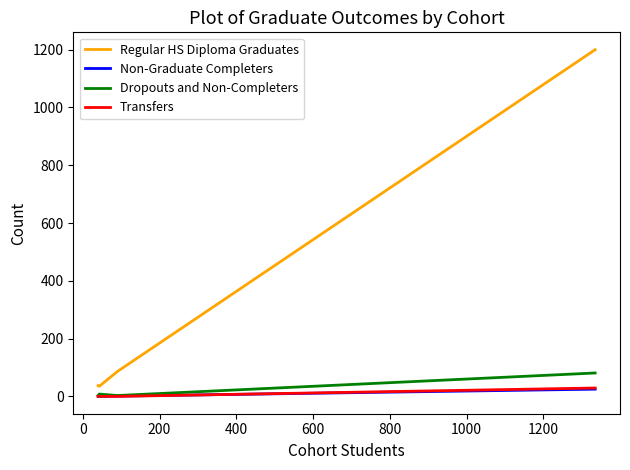

At how many categories does at least one series exceed 489?

1